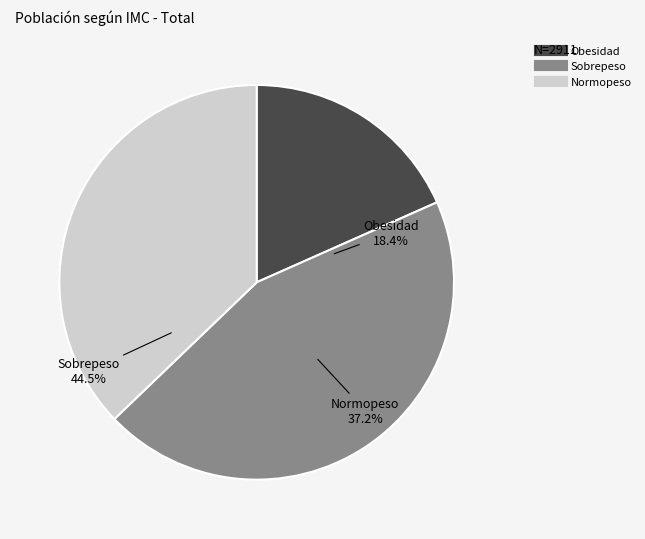

Is there a majority slice in this chart?

No